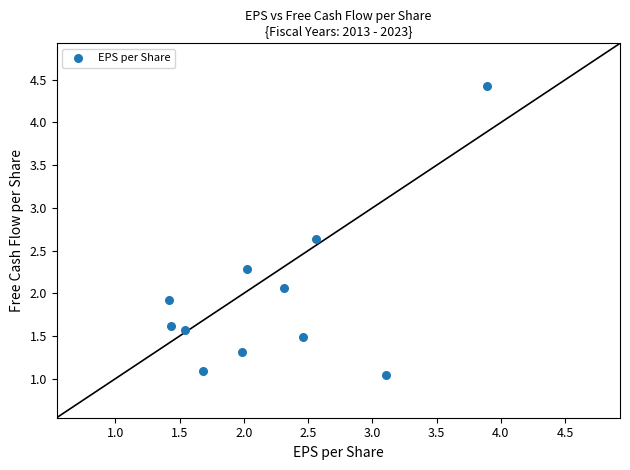

What is the average X value?

2.2